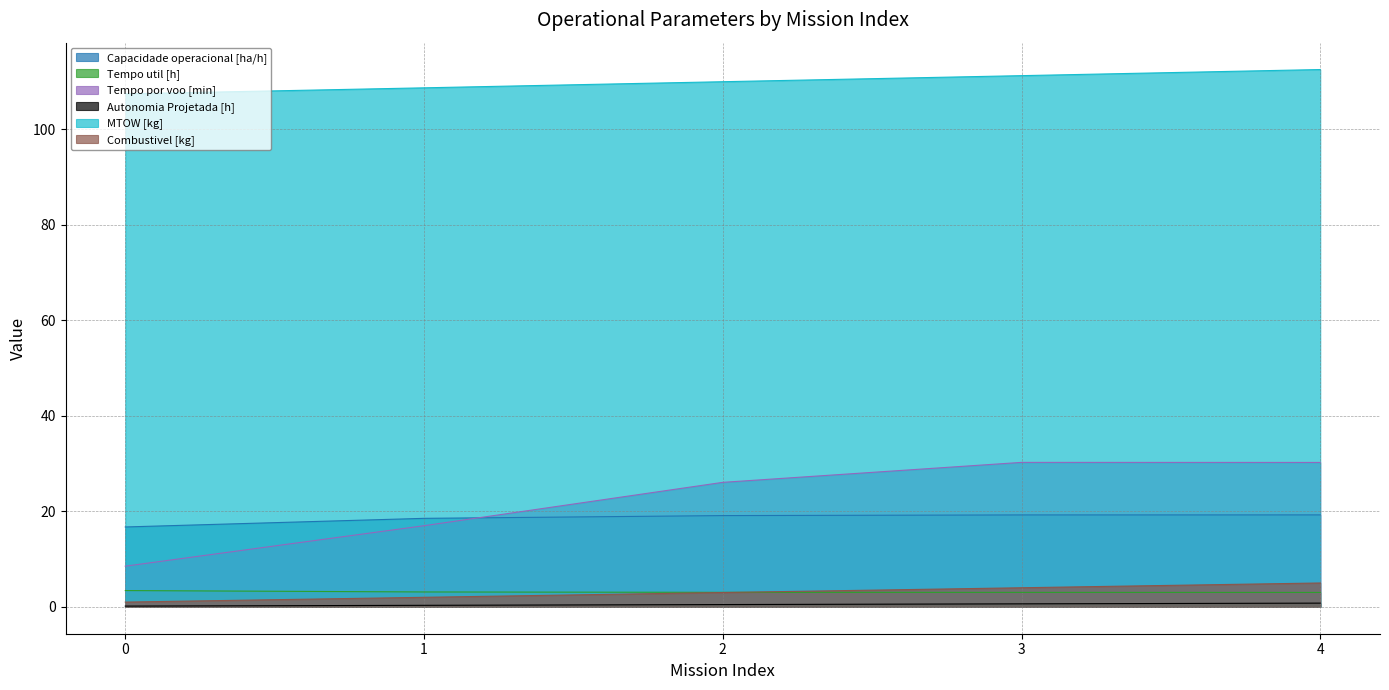

At which category is the sum across all series the highest?

4